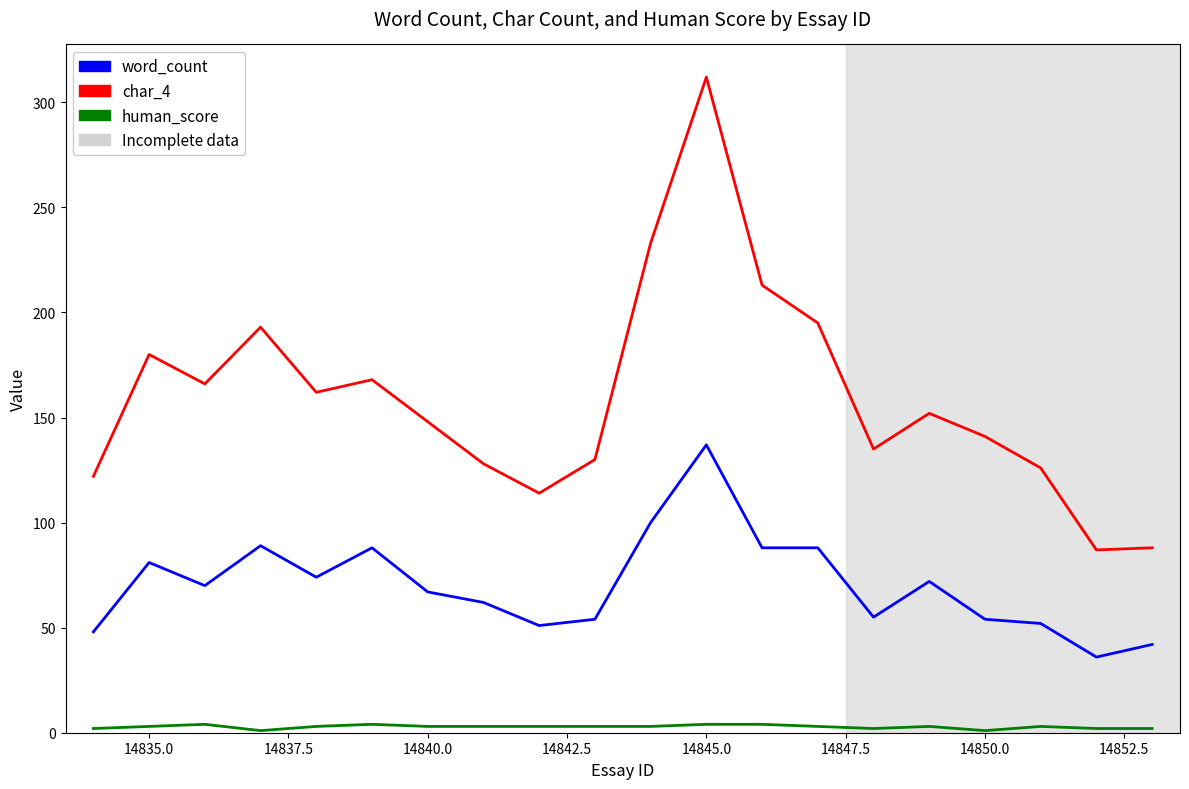

True or false: char_4 and word_count cross at least once.

False